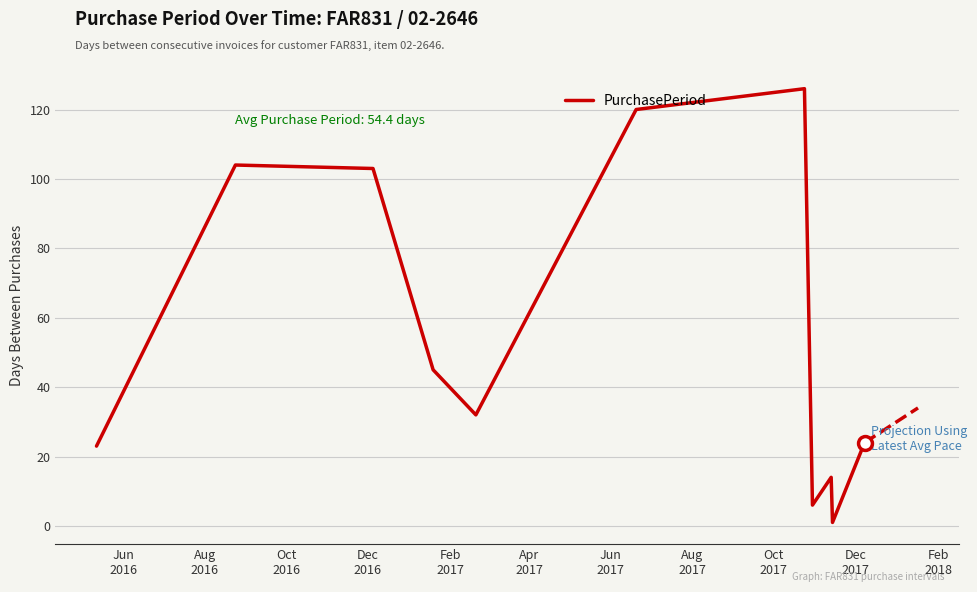

What is the maximum value shown in the chart?

126